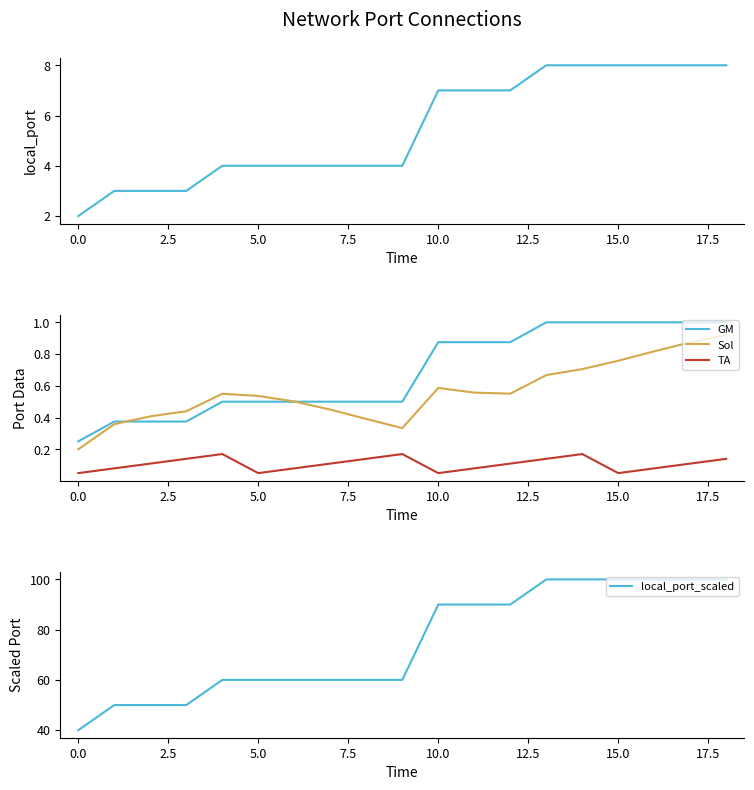

The value of local_port at 12 is 7.0. True or false?

True